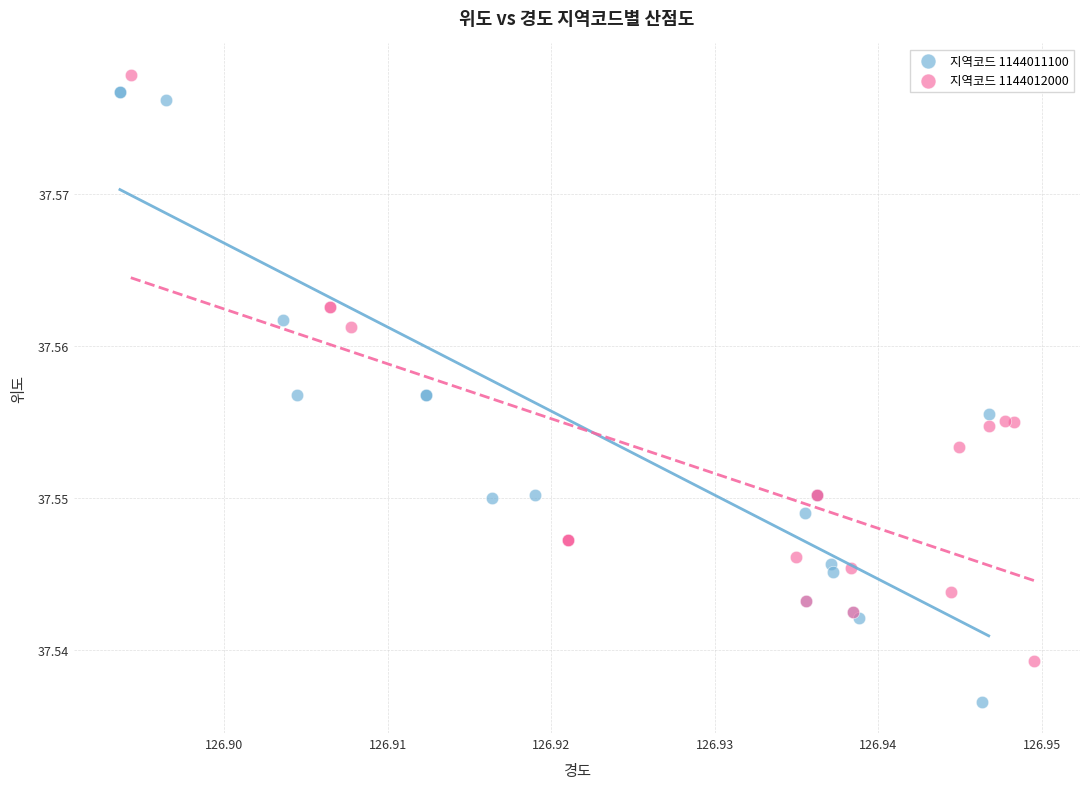

Which series contains the lowest Y value?

지역코드 1144011100